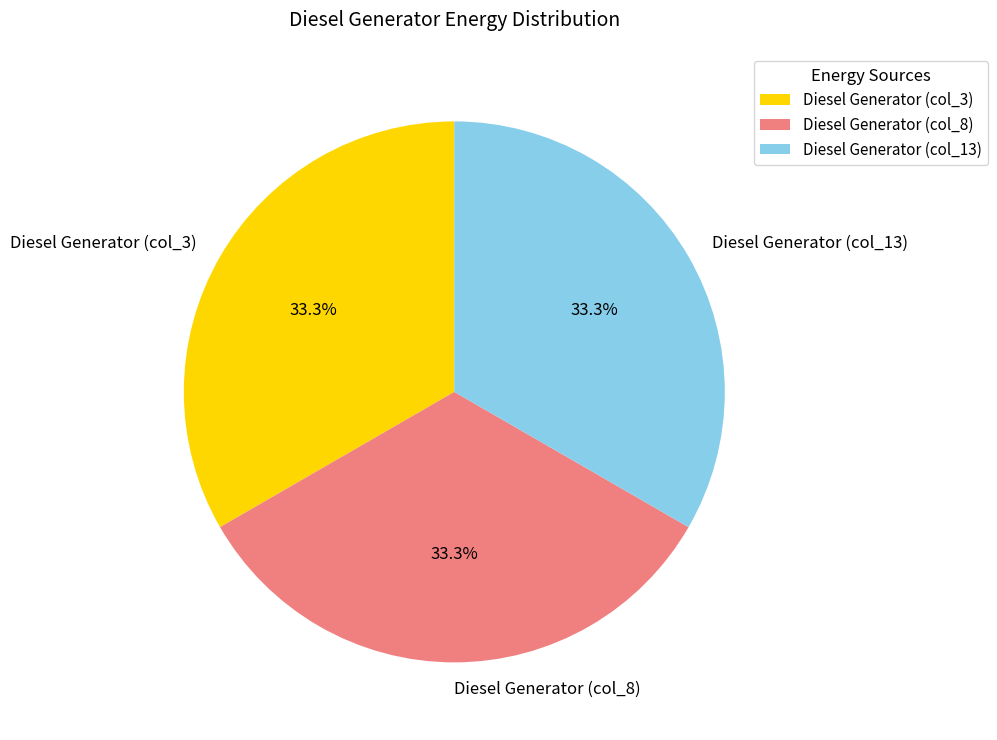

What percentage is NOT represented by Diesel Generator (col_13)?

66.7%